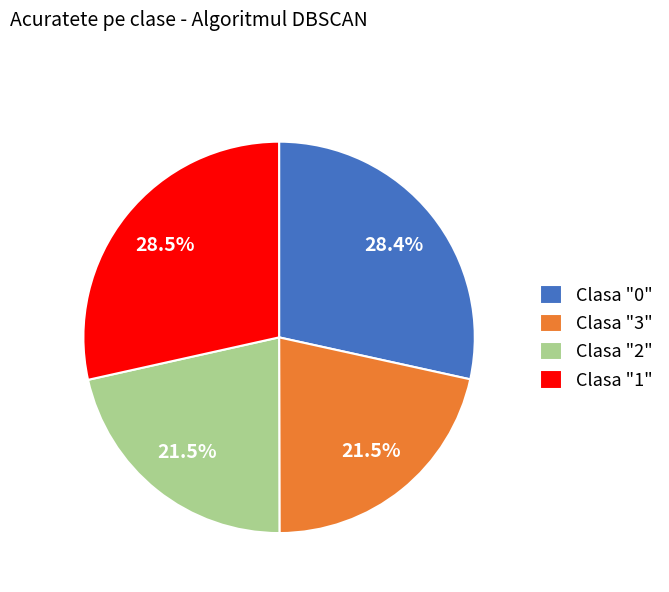

What percentage is NOT represented by Clasa "0"?

71.6%